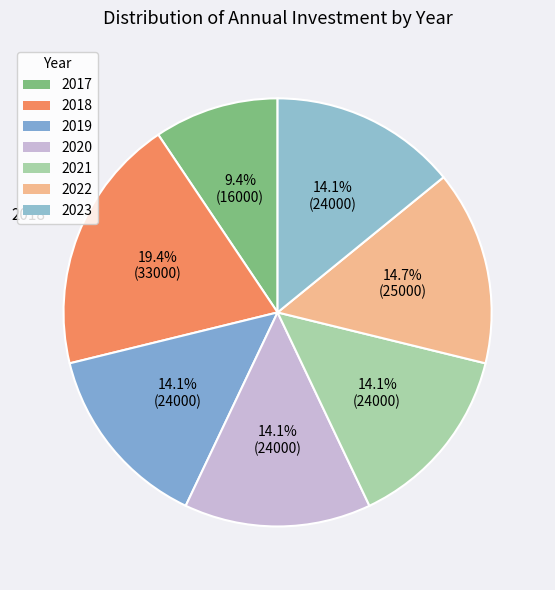

What percentage is the 2017 slice, to the nearest percent?

9%